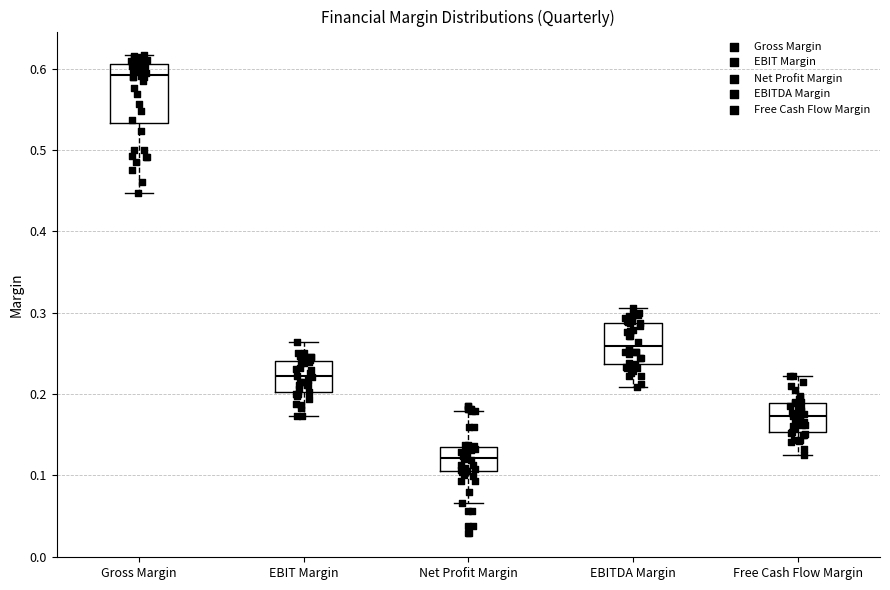

Which box's median line is the lowest?

Net Profit Margin